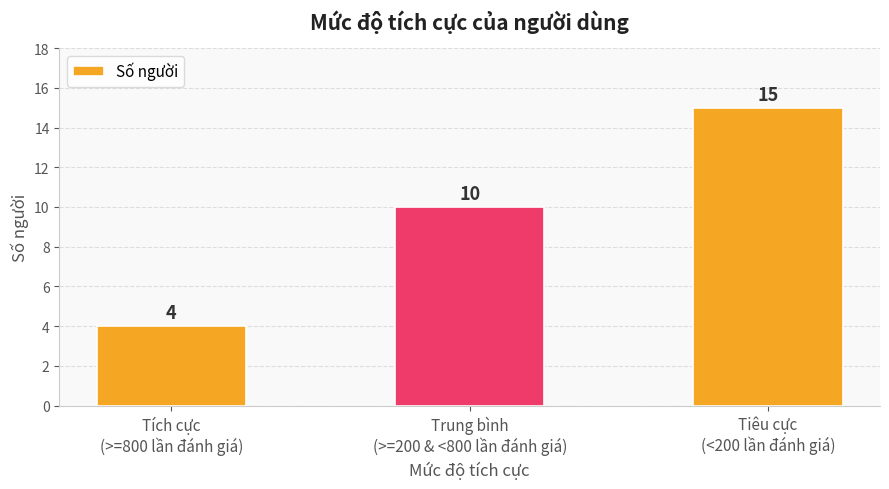

The value at Trung bình
(>=200 & <800 lần đánh giá) is 10. True or false?

True